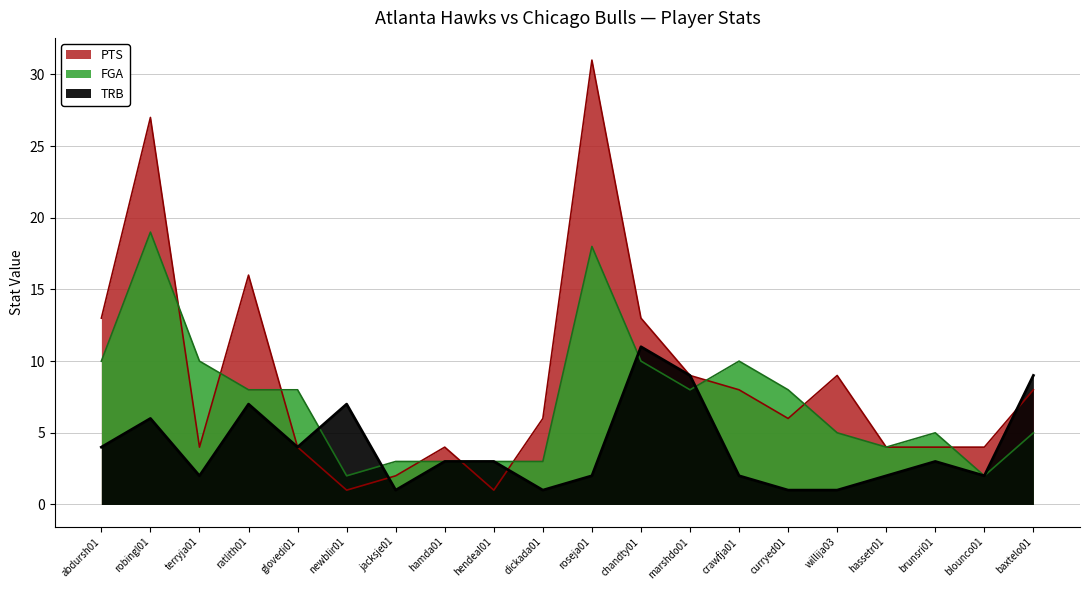

What is the difference between the maximum and minimum values in the TRB series?

10